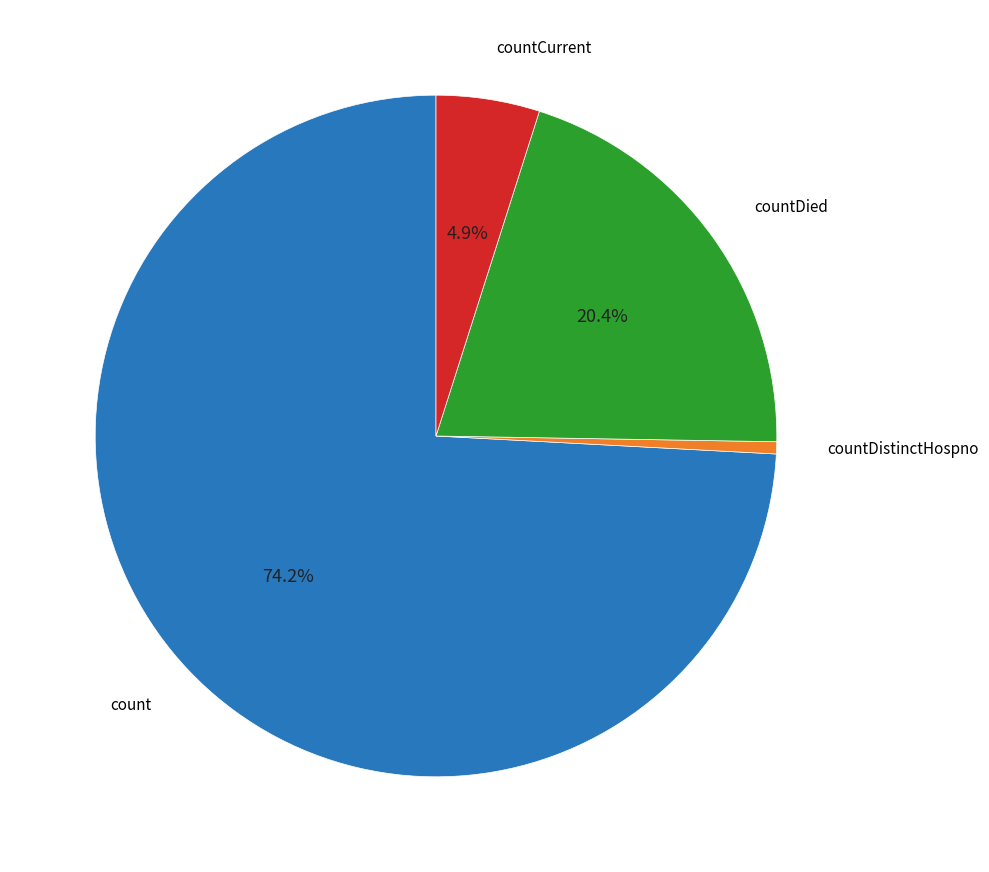

Is there any slice that represents more than half of the pie?

Yes